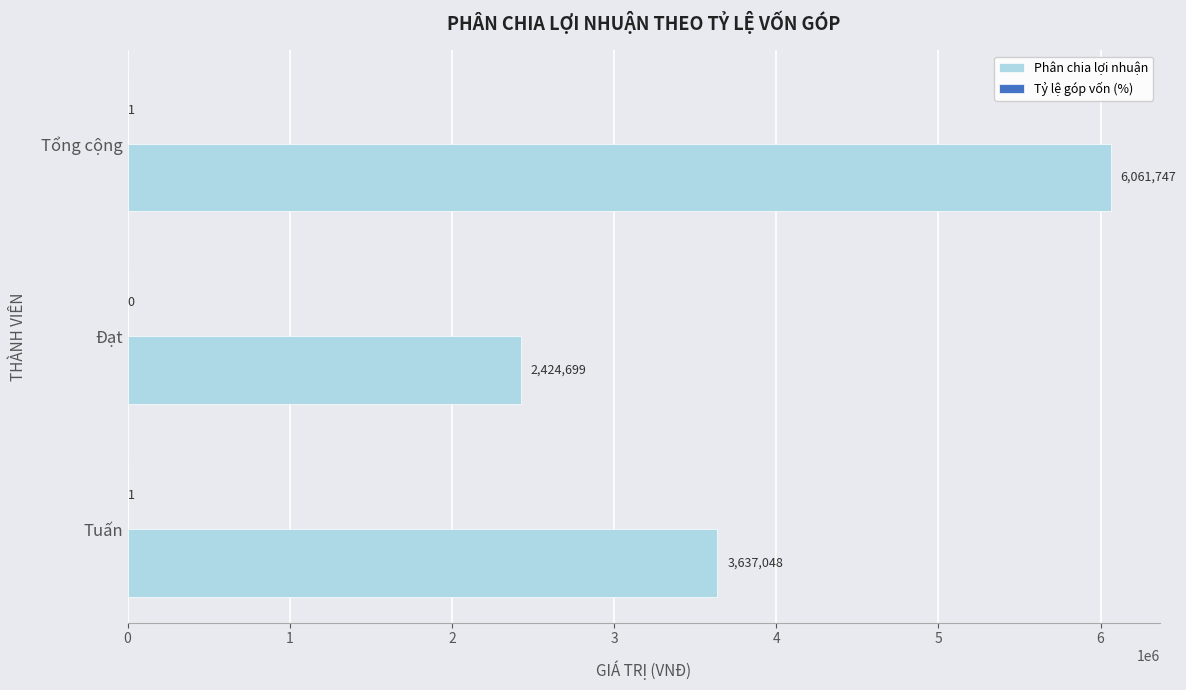

Between Tuấn and Tổng cộng, which series saw the biggest shift?

Phân chia lợi nhuận